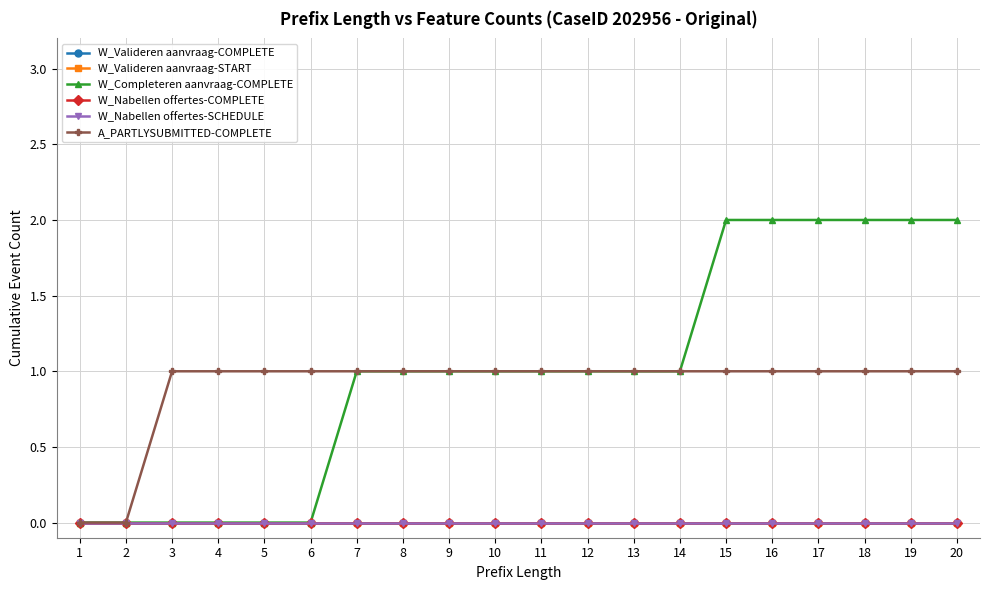

Reading right to left, what are all the values shown in this chart?

W_Valideren aanvraag-COMPLETE: 0	0	0	0	0	0	0	0	0	0	0	0	0	0	0	0	0	0	0	0
W_Valideren aanvraag-START: 0	0	0	0	0	0	0	0	0	0	0	0	0	0	0	0	0	0	0	0
W_Completeren aanvraag-COMPLETE: 2	2	2	2	2	2	1	1	1	1	1	1	1	1	0	0	0	0	0	0
W_Nabellen offertes-COMPLETE: 0	0	0	0	0	0	0	0	0	0	0	0	0	0	0	0	0	0	0	0
W_Nabellen offertes-SCHEDULE: 0	0	0	0	0	0	0	0	0	0	0	0	0	0	0	0	0	0	0	0
A_PARTLYSUBMITTED-COMPLETE: 1	1	1	1	1	1	1	1	1	1	1	1	1	1	1	1	1	1	0	0